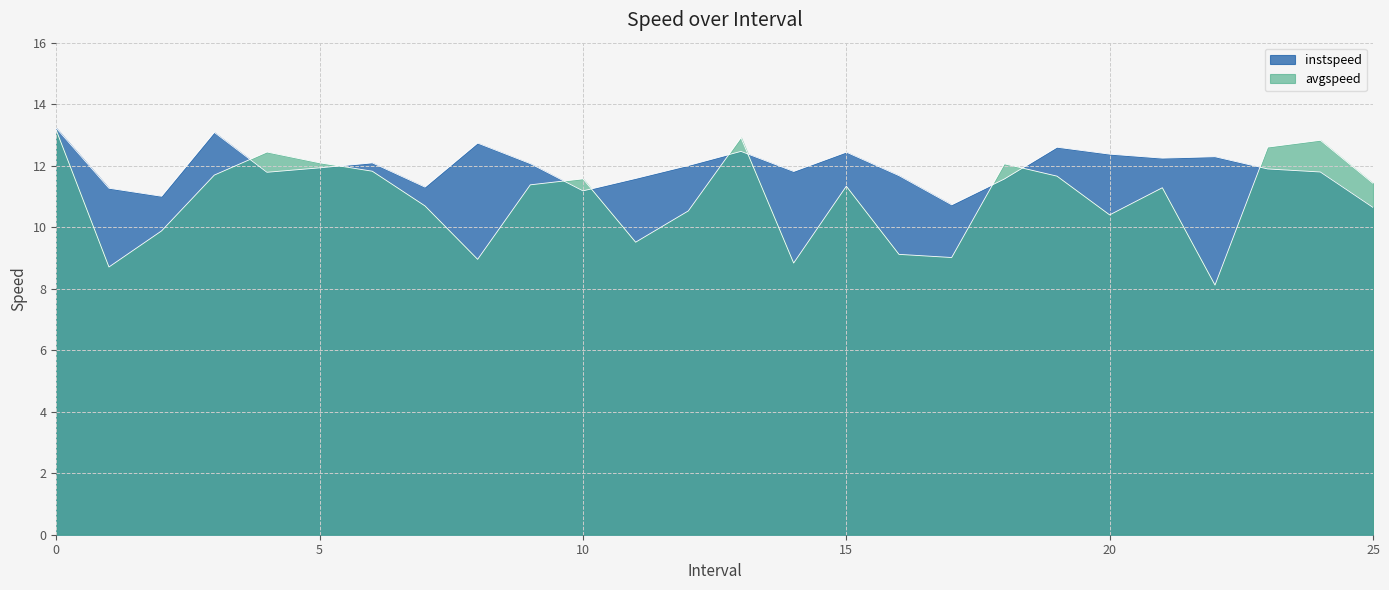

Where is the first local maximum for instspeed?

3.0